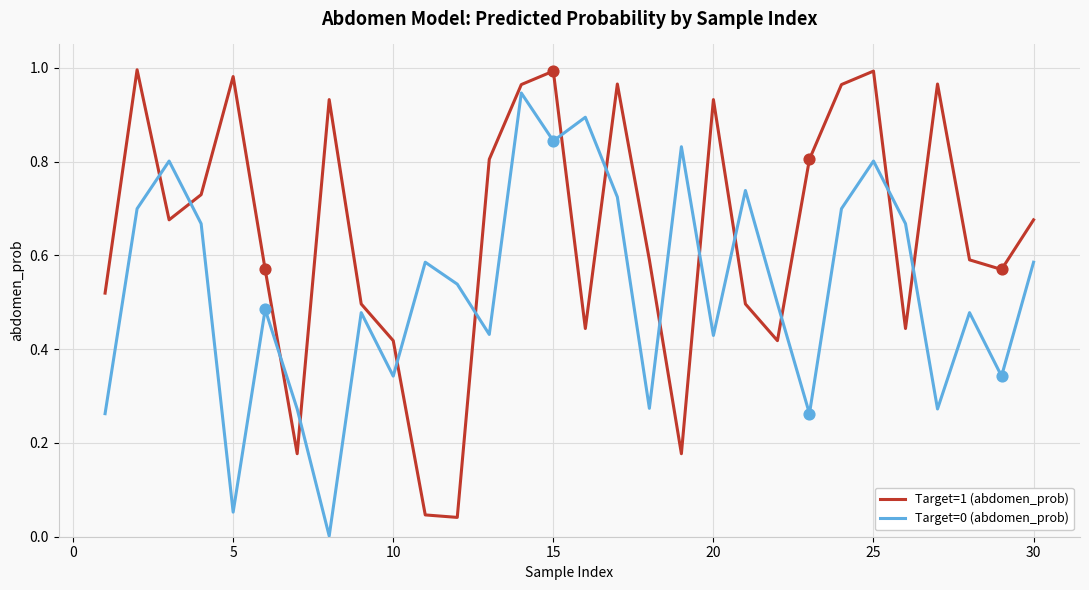

Which series has the largest total across all categories?

Target=1 (abdomen_prob)